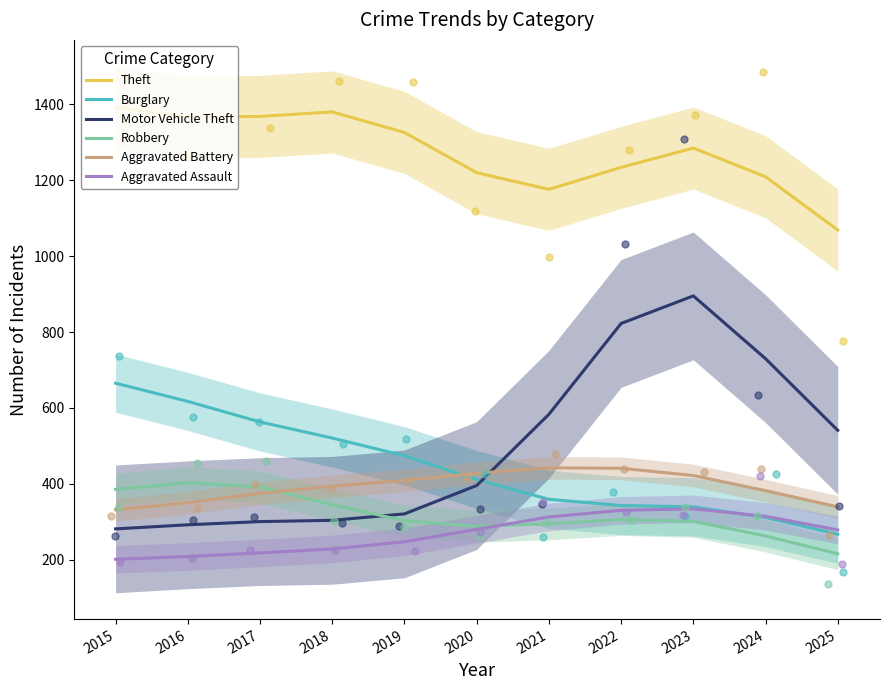

Is the value of Aggravated Battery at 2018 greater than the value of Robbery at 2023?

Yes